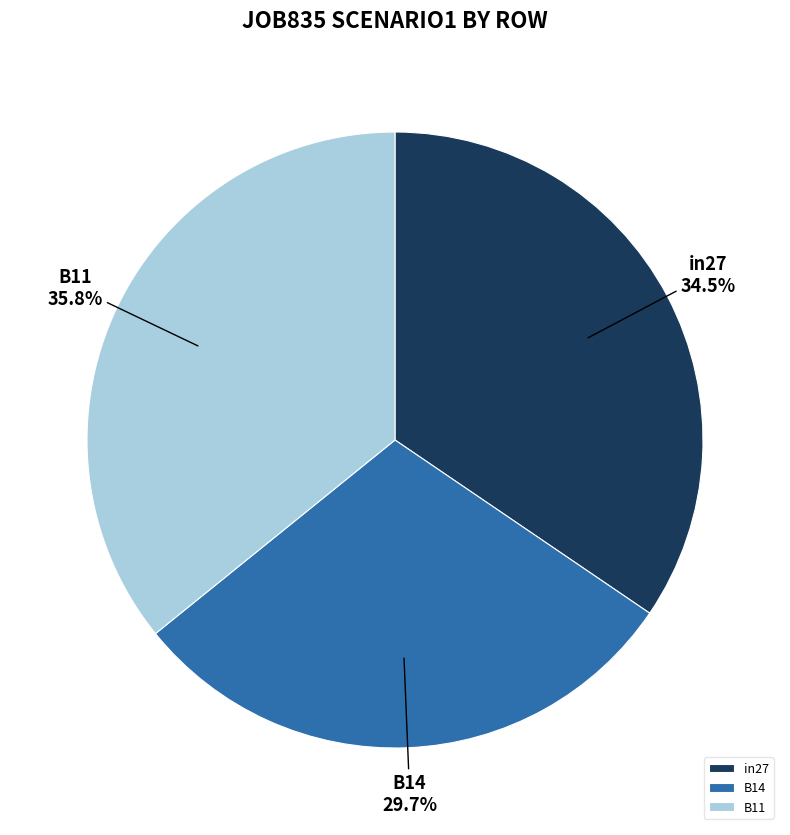

To the nearest percent, what is the difference between the in27 and B14 slice percentages?

5%